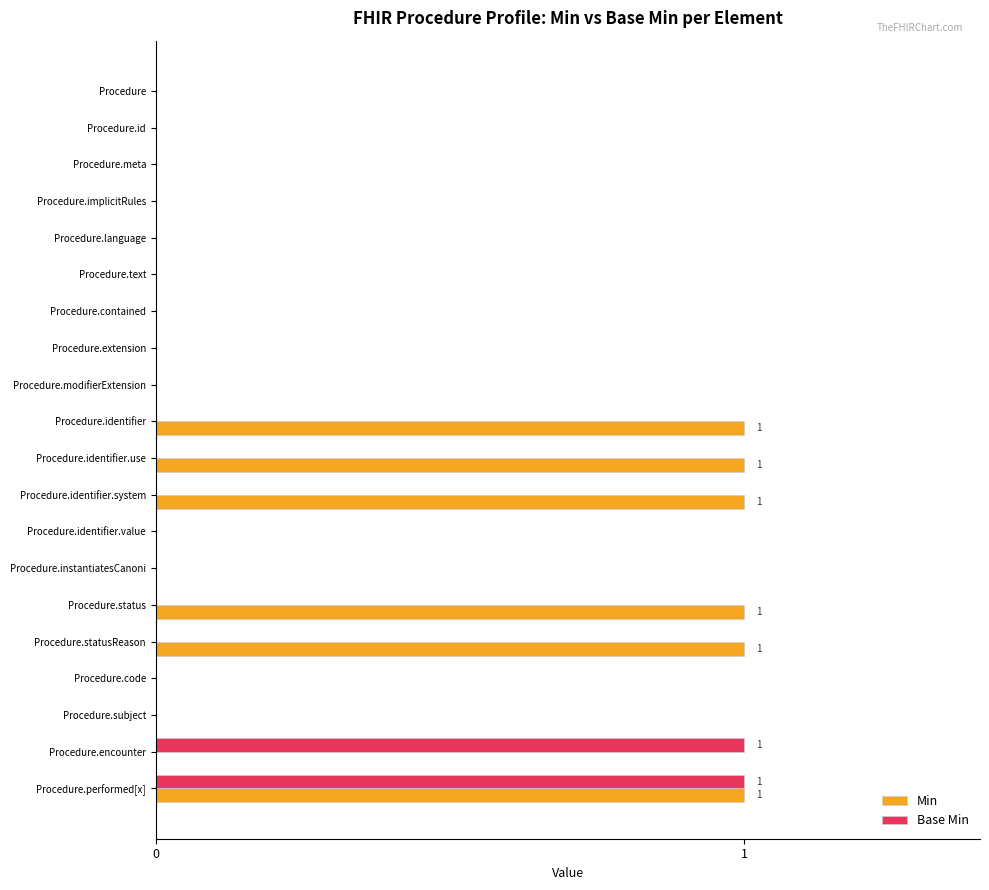

Between Procedure.language and Procedure.identifier, which series saw the biggest shift?

Min